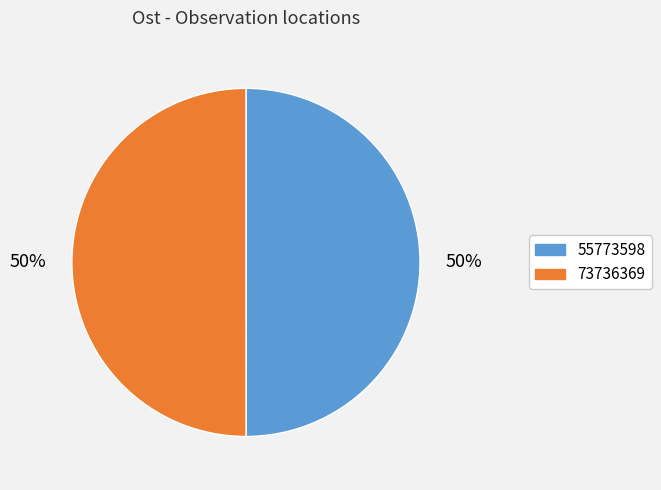

True or false: 55773598 accounts for 50% of the total.

True